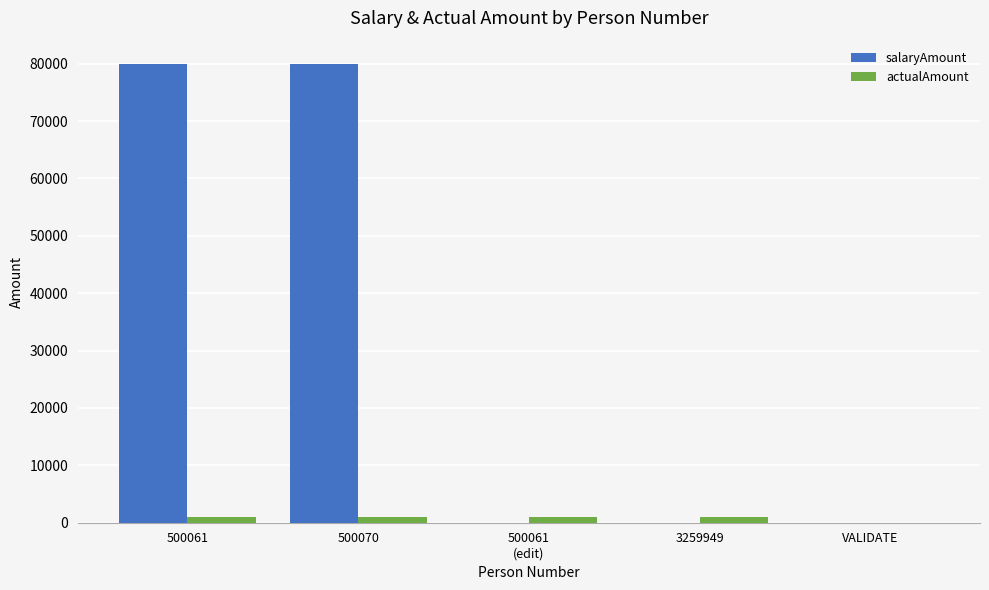

Which series changed the most between 500070 and 3259949?

salaryAmount